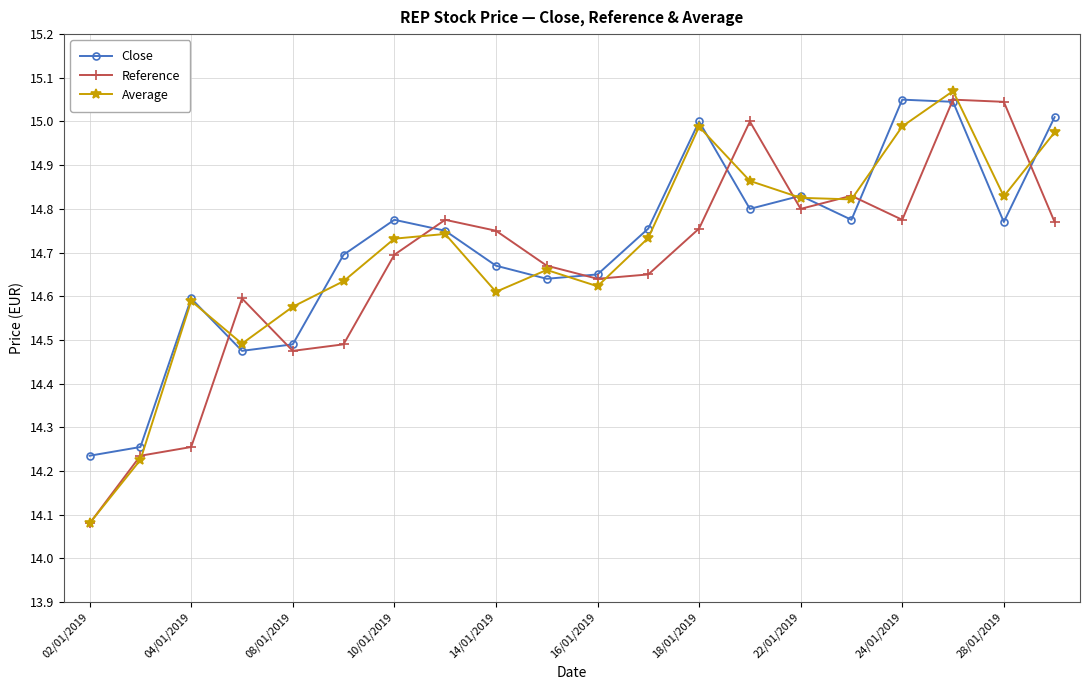

At how many categories does at least one series exceed 14?

20